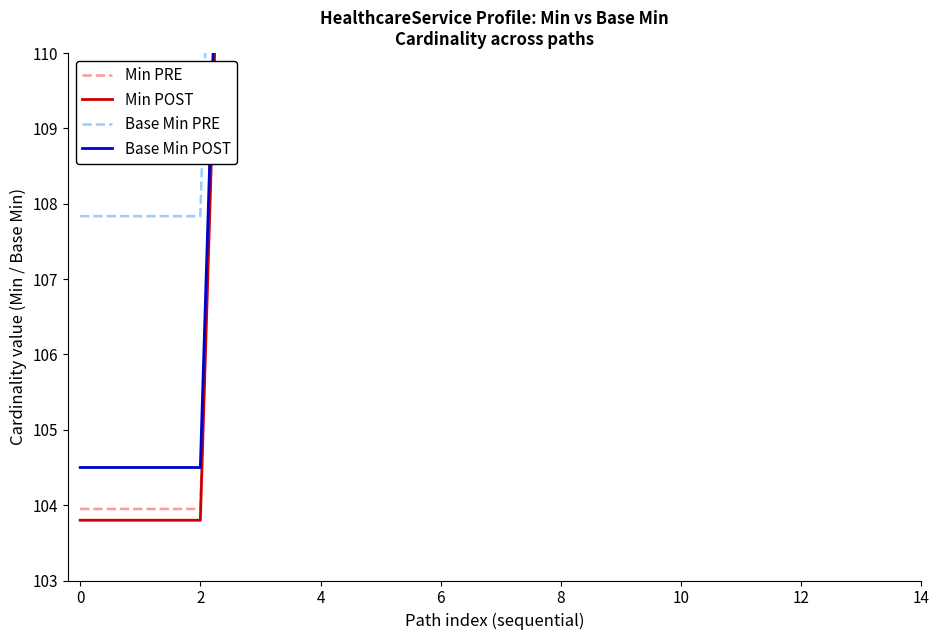

Which series has the largest range (max minus min)?

Base Min PRE